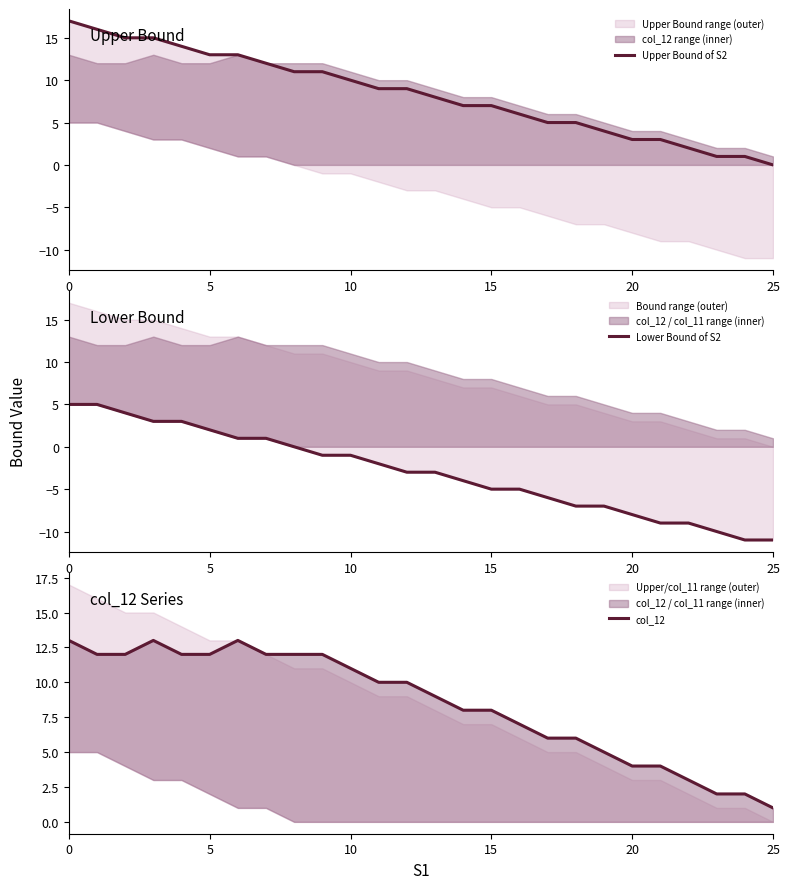

How many lines are shown in the chart?

3